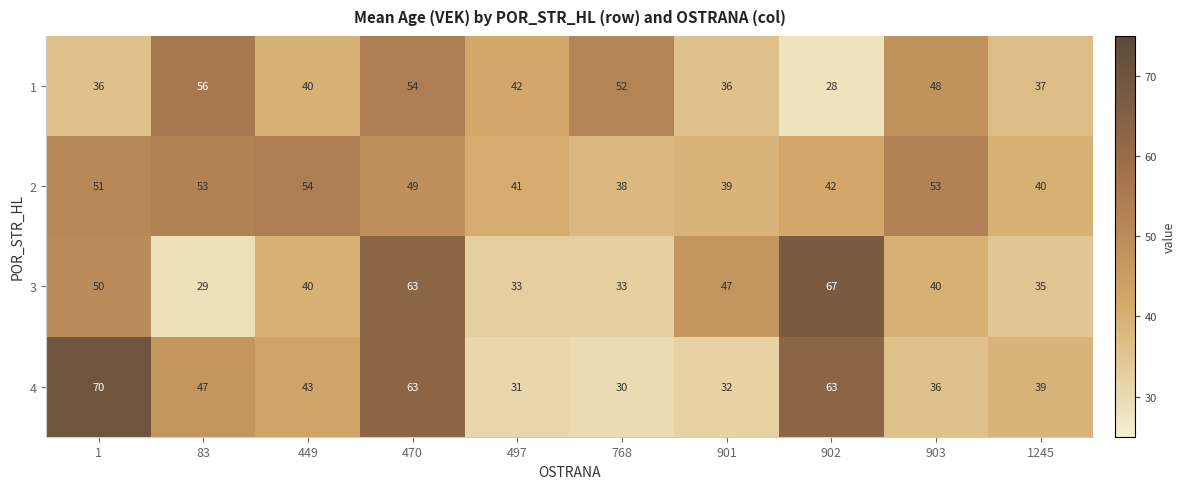

Which series has the largest total across all categories?

2